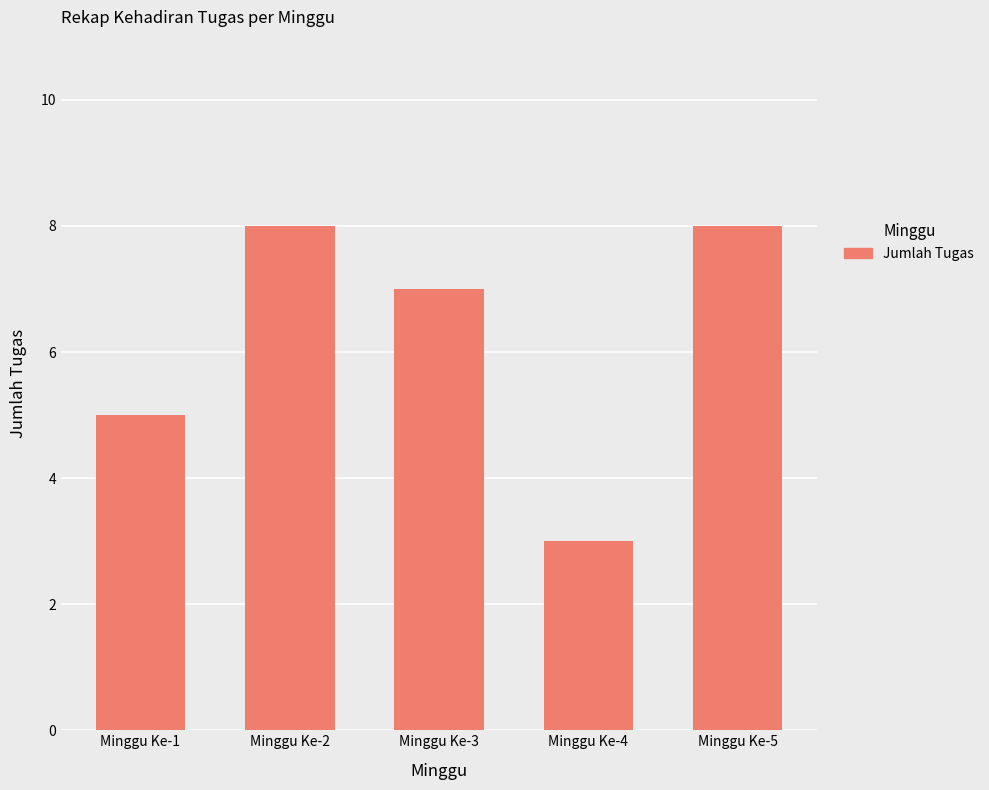

The chart shows a value of 14 at Minggu Ke-2. True or false?

False